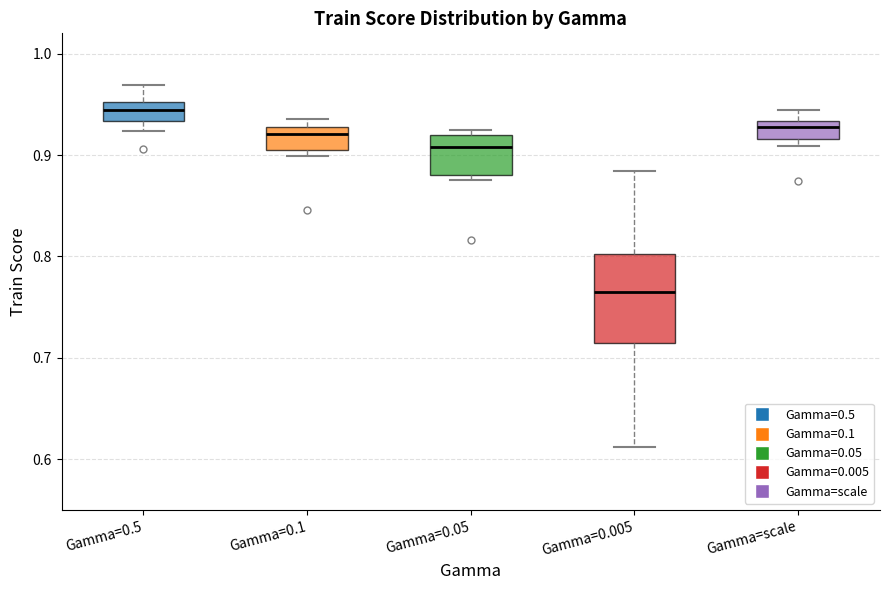

Which box has the lowest median line?

Gamma=0.005